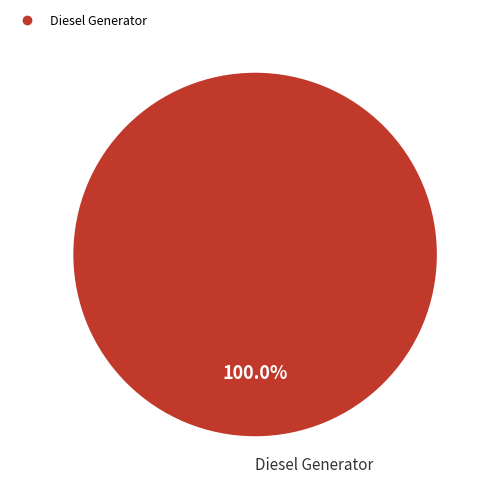

Is there any slice that represents more than half of the pie?

Yes